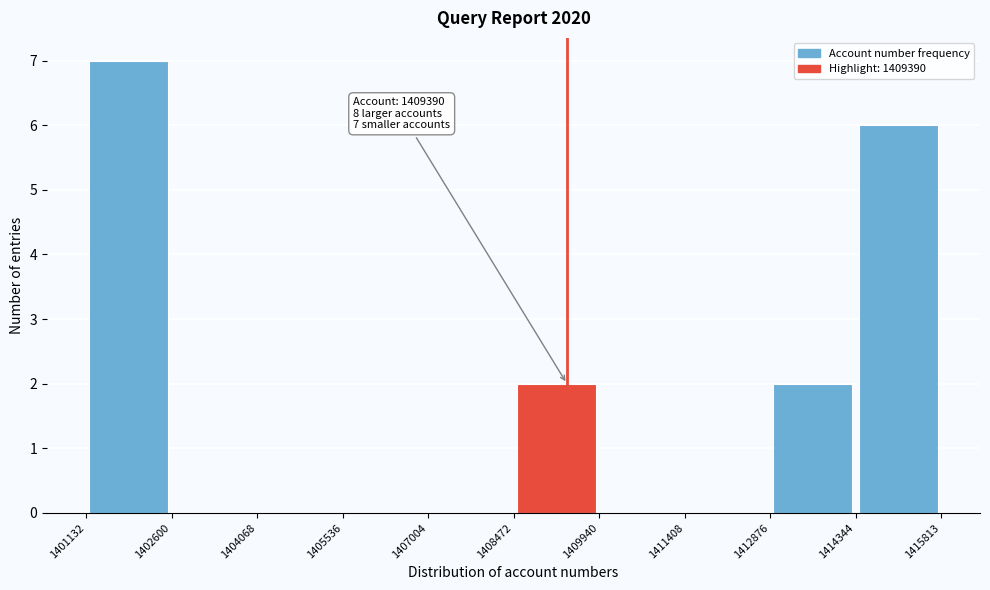

Which range on the x-axis has the tallest bar?

1401132 to 1402600